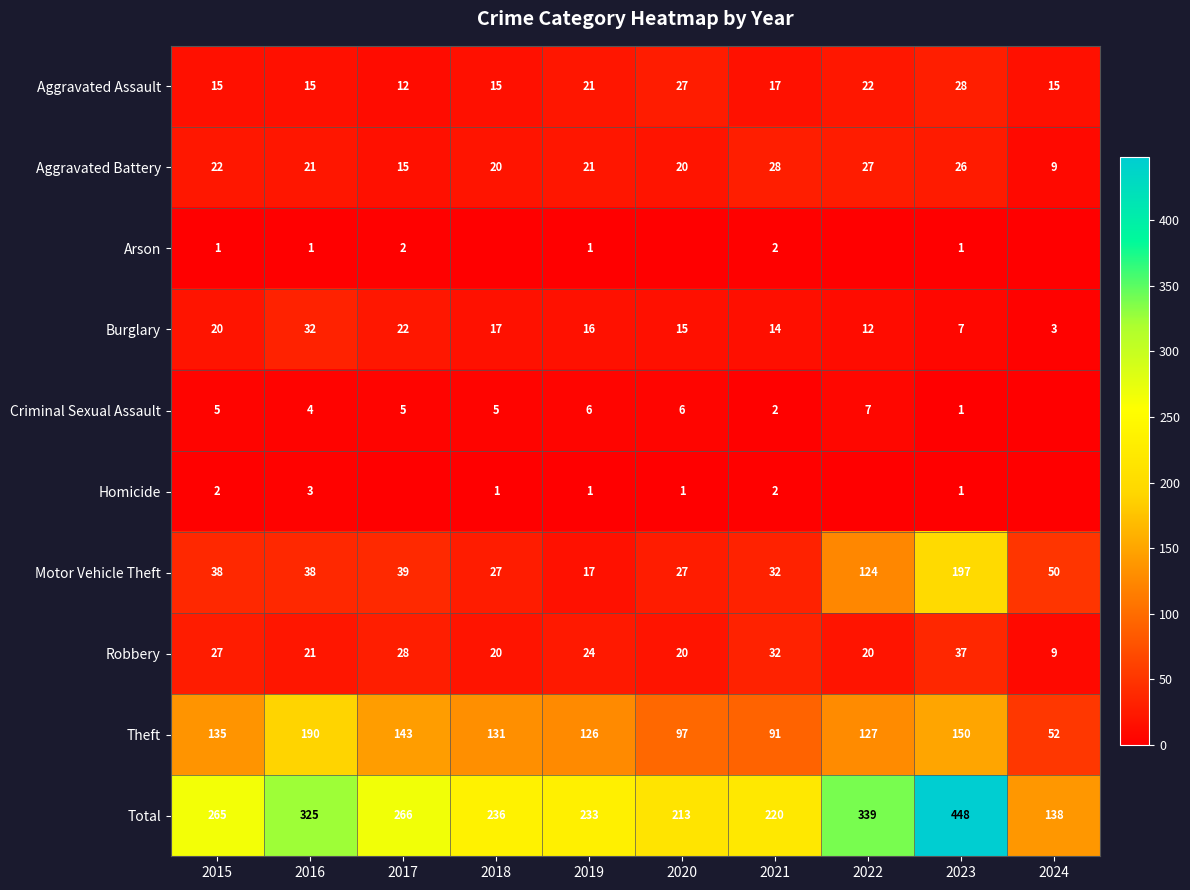

True or false: Motor Vehicle Theft has a value of 53 at 2015.

False